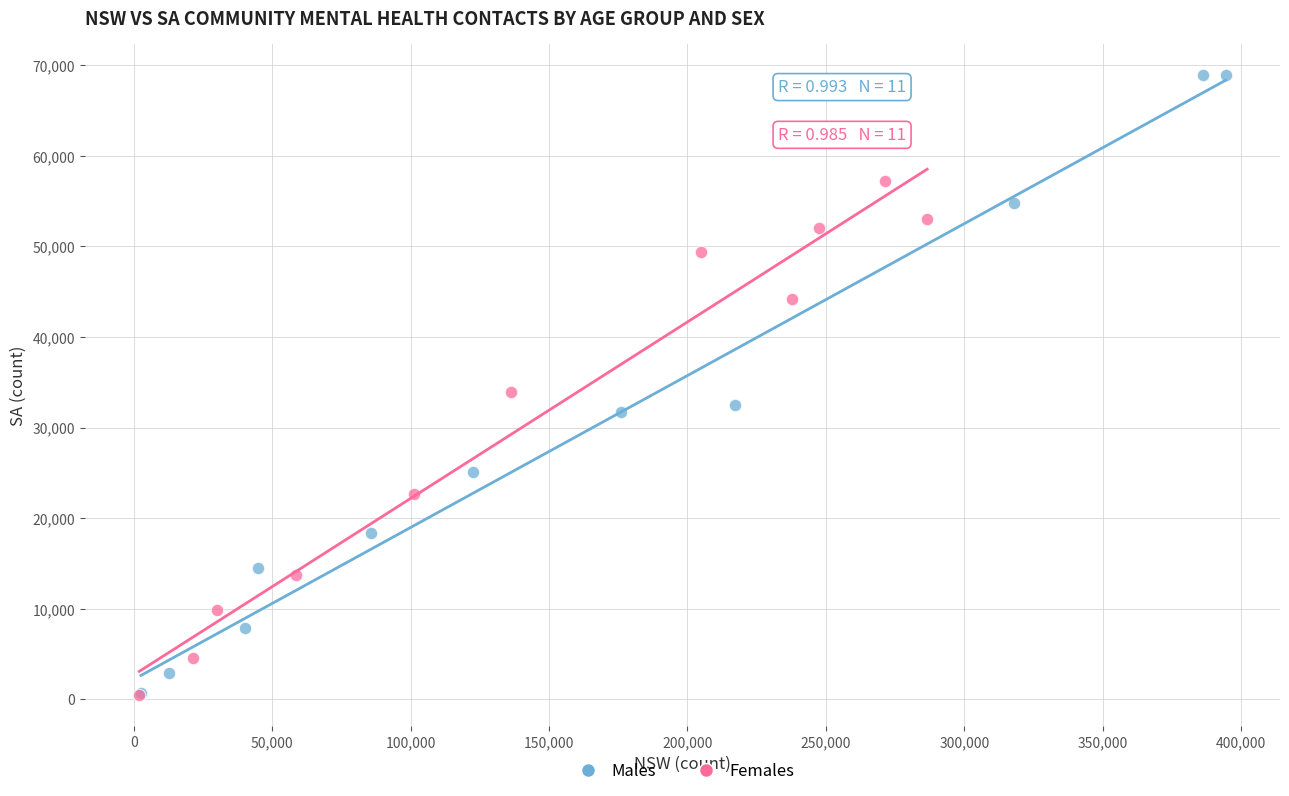

Which series has the widest spread of Y values?

Males